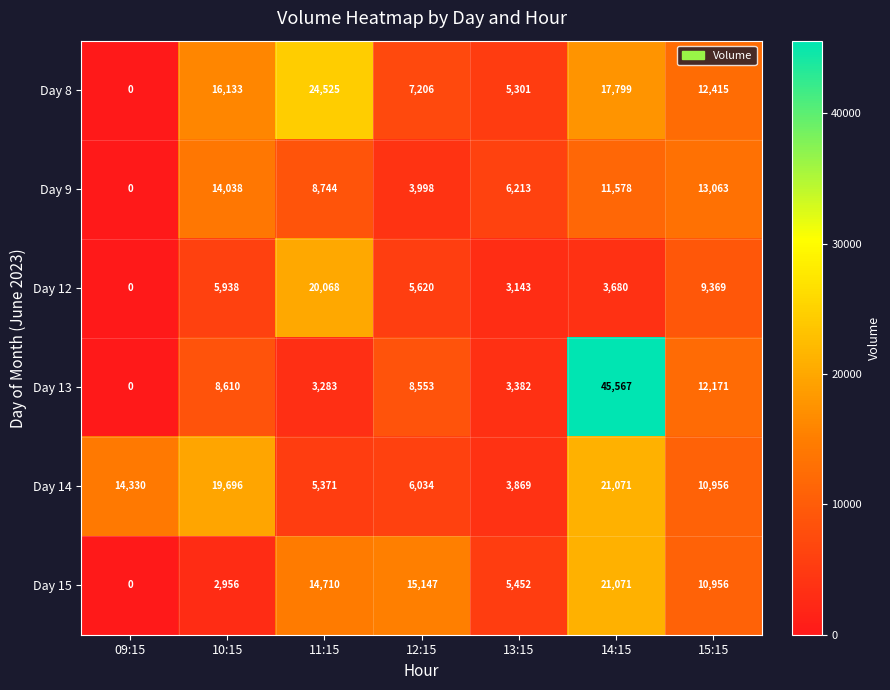

At how many categories does at least one series exceed 11128?

6